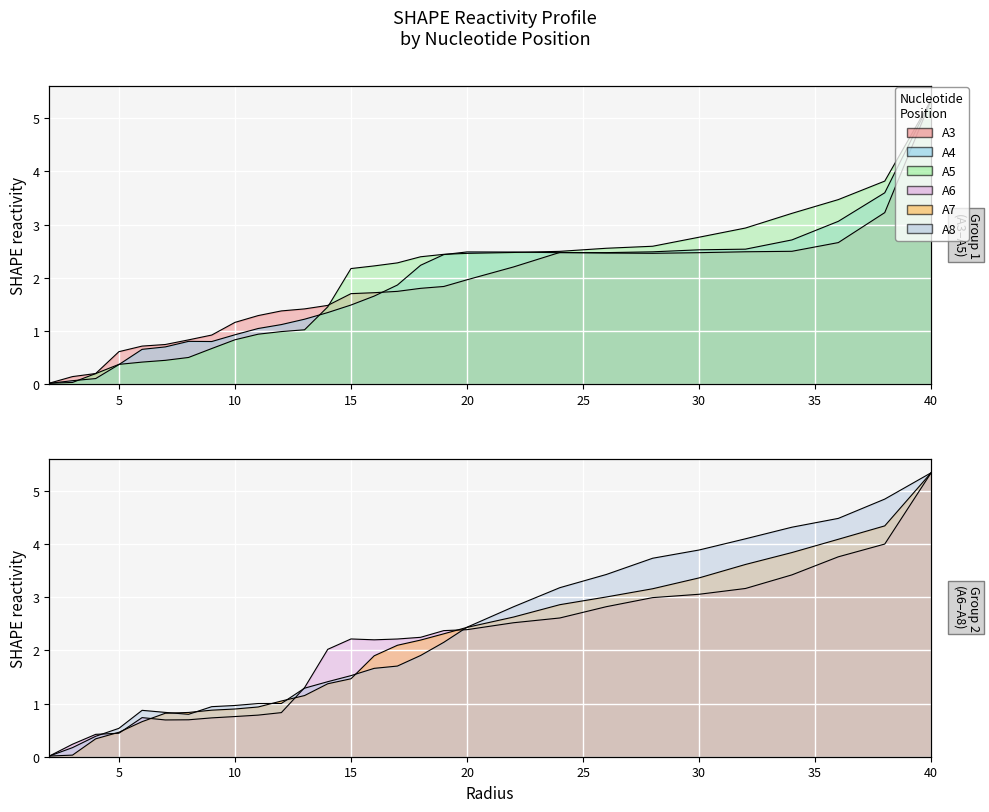

Reading left to right, extract all data points from this chart.

A3: 2.0=0.0	3.0=0.1	4.0=0.2	5.0=0.6	6.0=0.7	7.0=0.7	8.0=0.8	9.0=0.9	10.0=1.2	11.0=1.3	12.0=1.4	13.0=1.4	14.0=1.5	15.0=1.7	16.0=1.7	17.0=1.7	18.0=1.8	19.0=1.8	20.0=2.0	22.0=2.2	24.0=2.5	26.0=2.5	28.0=2.5	30.0=2.5	32.0=2.5	34.0=2.5	36.0=2.7	38.0=3.2	40.0=5.3
A4: 2.0=0.0	3.0=0.1	4.0=0.1	5.0=0.4	6.0=0.7	7.0=0.7	8.0=0.8	9.0=0.8	10.0=0.9	11.0=1.0	12.0=1.1	13.0=1.2	14.0=1.3	15.0=1.5	16.0=1.7	17.0=1.9	18.0=2.2	19.0=2.4	20.0=2.5	22.0=2.5	24.0=2.5	26.0=2.5	28.0=2.5	30.0=2.5	32.0=2.5	34.0=2.7	36.0=3.1	38.0=3.6	40.0=5.3
A5: 2.0=0.0	3.0=0.0	4.0=0.2	5.0=0.4	6.0=0.4	7.0=0.4	8.0=0.5	9.0=0.7	10.0=0.8	11.0=0.9	12.0=1.0	13.0=1.0	14.0=1.5	15.0=2.2	16.0=2.2	17.0=2.3	18.0=2.4	19.0=2.4	20.0=2.5	22.0=2.5	24.0=2.5	26.0=2.6	28.0=2.6	30.0=2.8	32.0=2.9	34.0=3.2	36.0=3.5	38.0=3.8	40.0=5.3
A6: 2.0=0.0	3.0=0.2	4.0=0.4	5.0=0.4	6.0=0.7	7.0=0.7	8.0=0.7	9.0=0.7	10.0=0.8	11.0=0.8	12.0=0.8	13.0=1.3	14.0=2.0	15.0=2.2	16.0=2.2	17.0=2.2	18.0=2.2	19.0=2.4	20.0=2.4	22.0=2.5	24.0=2.6	26.0=2.8	28.0=3.0	30.0=3.1	32.0=3.2	34.0=3.4	36.0=3.8	38.0=4.0	40.0=5.3
A7: 2.0=0.0	3.0=0.0	4.0=0.3	5.0=0.5	6.0=0.7	7.0=0.8	8.0=0.8	9.0=0.9	10.0=0.9	11.0=0.9	12.0=1.0	13.0=1.2	14.0=1.4	15.0=1.5	16.0=1.9	17.0=2.1	18.0=2.2	19.0=2.3	20.0=2.4	22.0=2.6	24.0=2.9	26.0=3.0	28.0=3.2	30.0=3.4	32.0=3.6	34.0=3.8	36.0=4.1	38.0=4.3	40.0=5.3
A8: 2.0=0.0	3.0=0.2	4.0=0.4	5.0=0.5	6.0=0.9	7.0=0.8	8.0=0.8	9.0=0.9	10.0=1.0	11.0=1.0	12.0=1.0	13.0=1.3	14.0=1.4	15.0=1.5	16.0=1.7	17.0=1.7	18.0=1.9	19.0=2.2	20.0=2.4	22.0=2.8	24.0=3.2	26.0=3.4	28.0=3.7	30.0=3.9	32.0=4.1	34.0=4.3	36.0=4.5	38.0=4.8	40.0=5.3